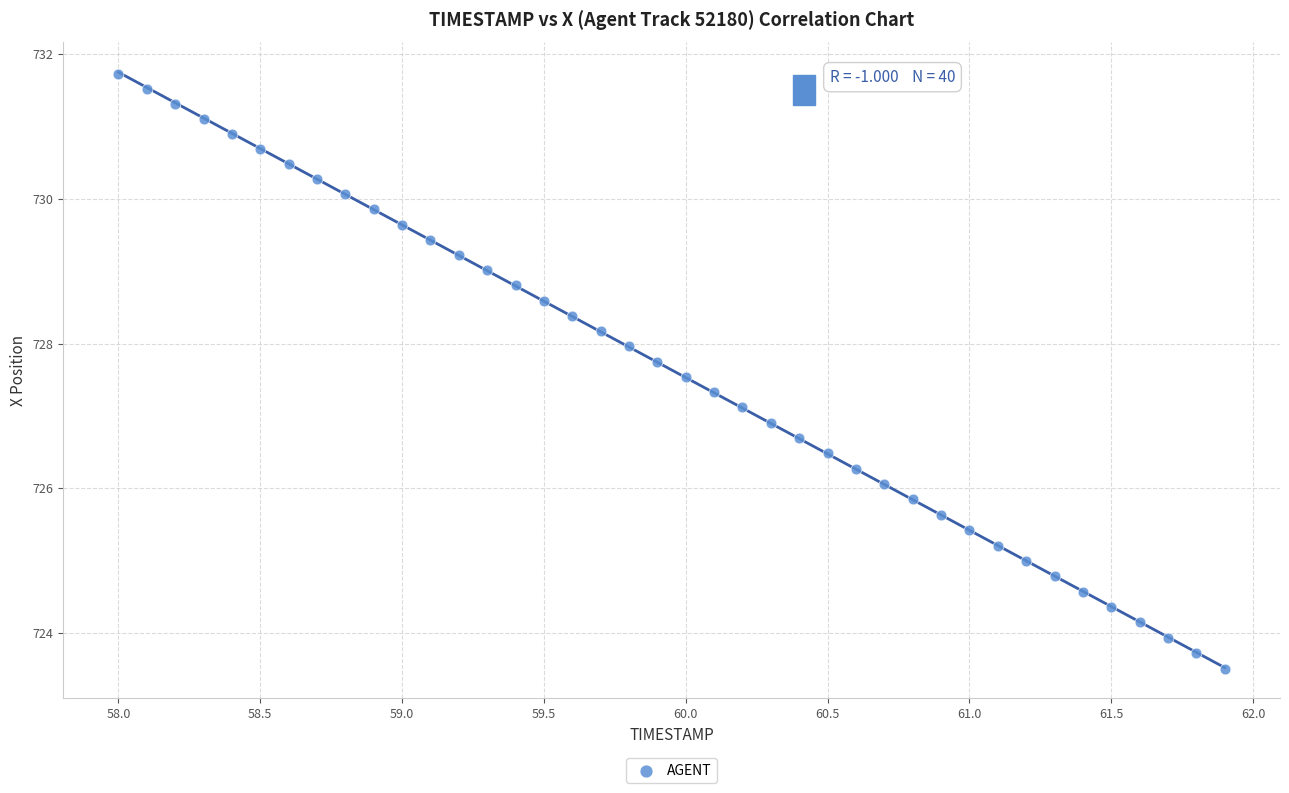

What is the range of X values (max minus min)?

3.9